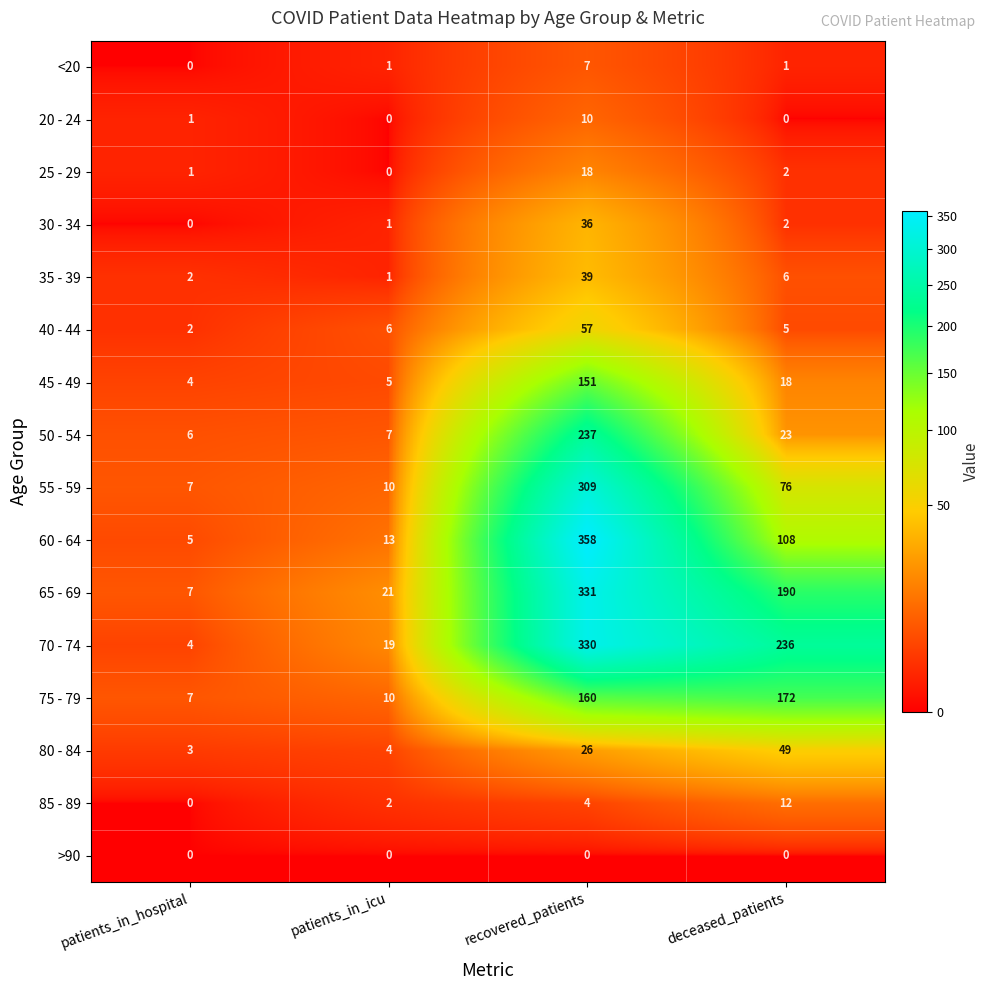

What is the spread (max minus min) of values at patients_in_icu?

21